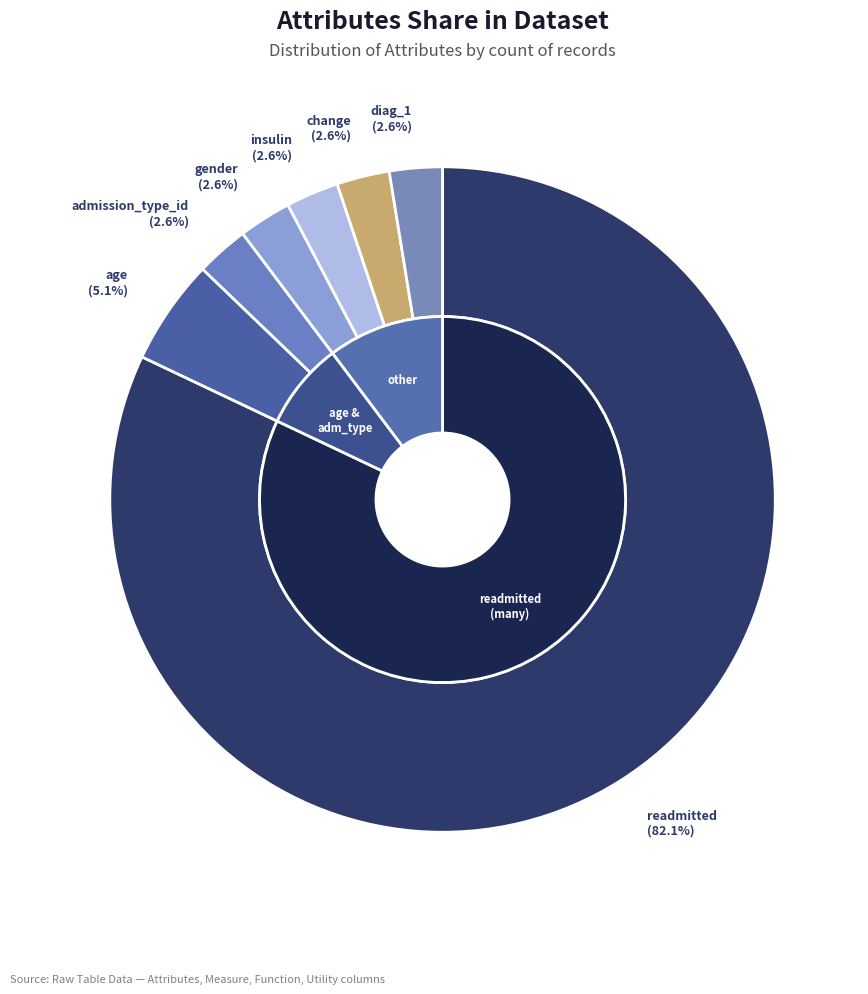

What percentage do admission_type_id and age together represent?

7.7%